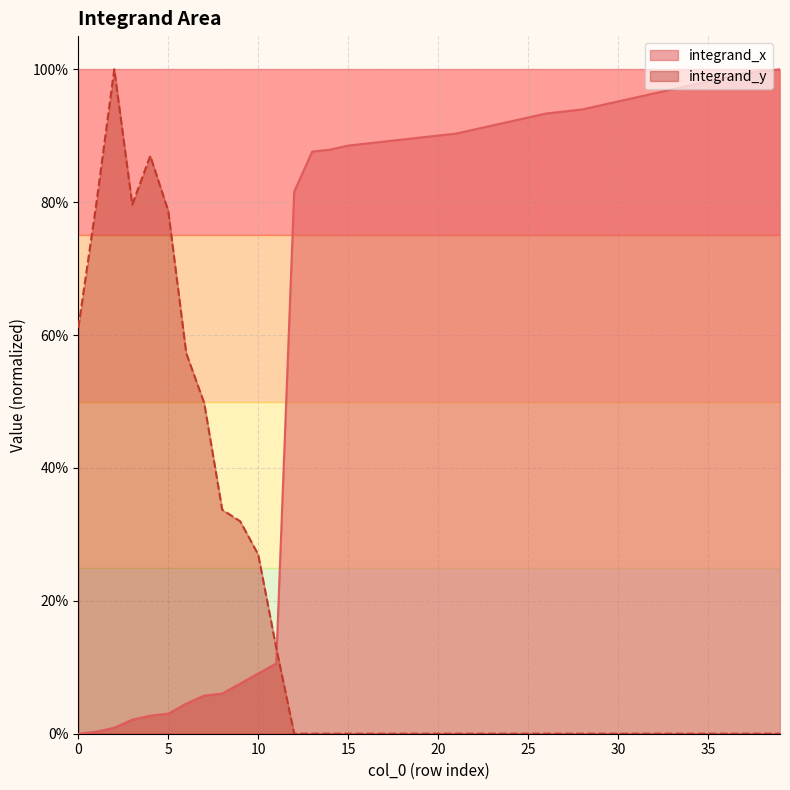

List the labels in order of value, smallest first.

0, 1, 2, 3, 4, 5, 6, 7, 8, 9, 10, 11, 12, 13, 14, 15, 16, 17, 18, 19, 20, 21, 22, 23, 24, 25, 26, 27, 28, 29, 30, 31, 32, 33, 34, 35, 36, 37, 38, 39